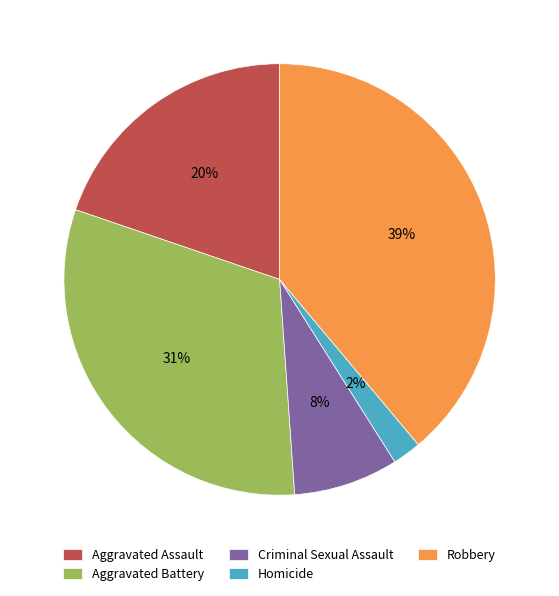

Is there a majority slice in this chart?

No